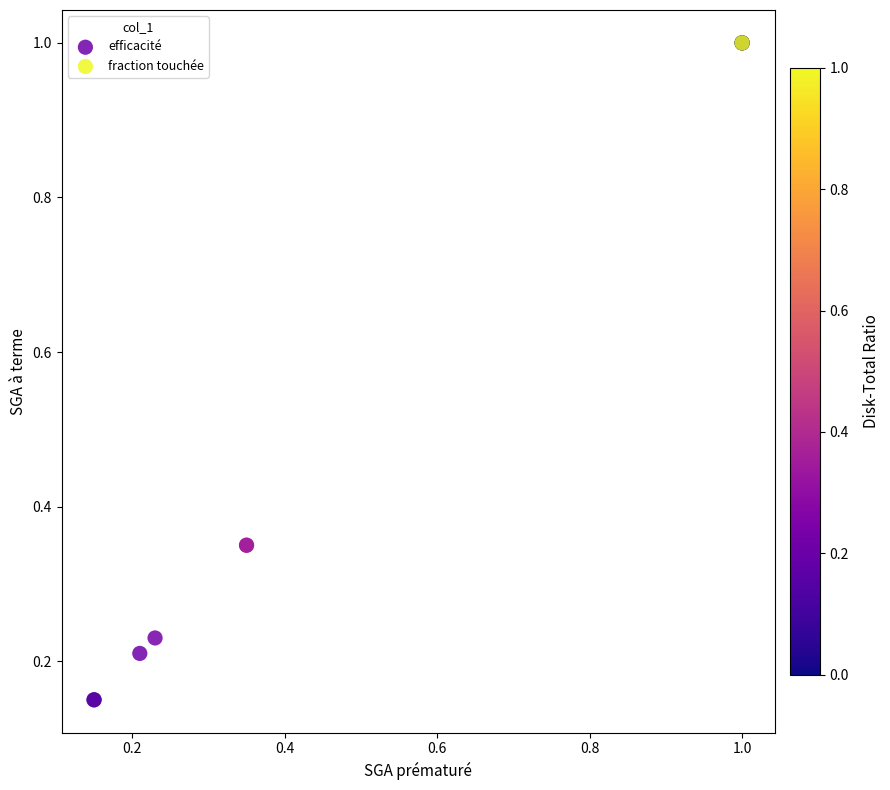

Which series reaches the maximum Y coordinate?

fraction touchée